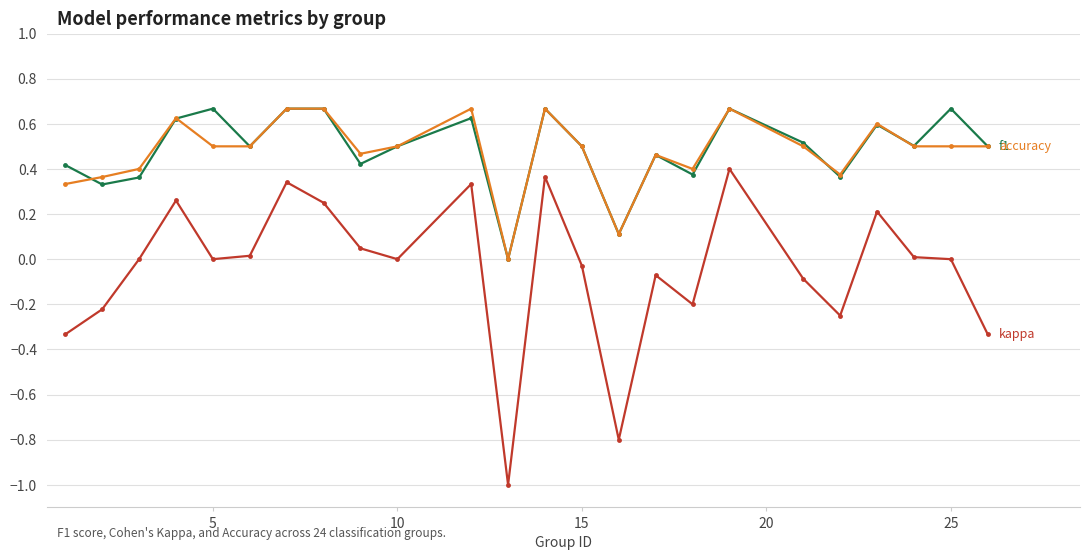

What is the minimum value shown in the chart?

-1.0